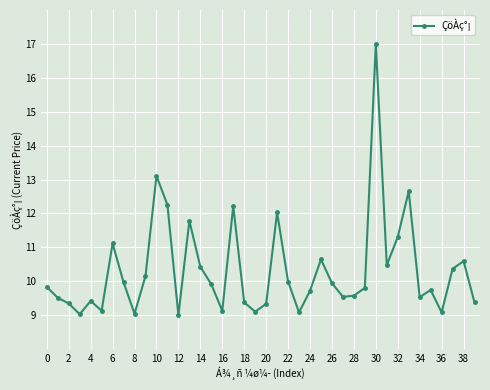

What is the minimum value shown in the chart?

9.0